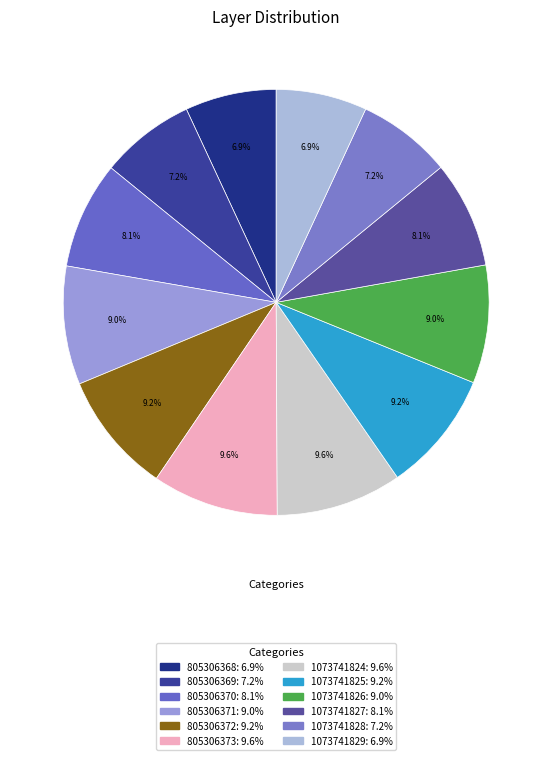

What percentage is NOT represented by 1073741827?

91.9%